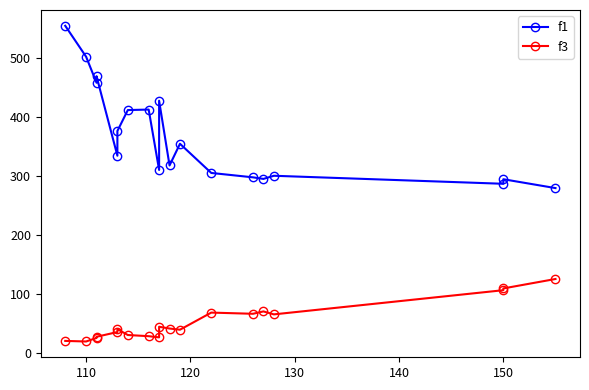

How many data points in f1 are above 335?

10